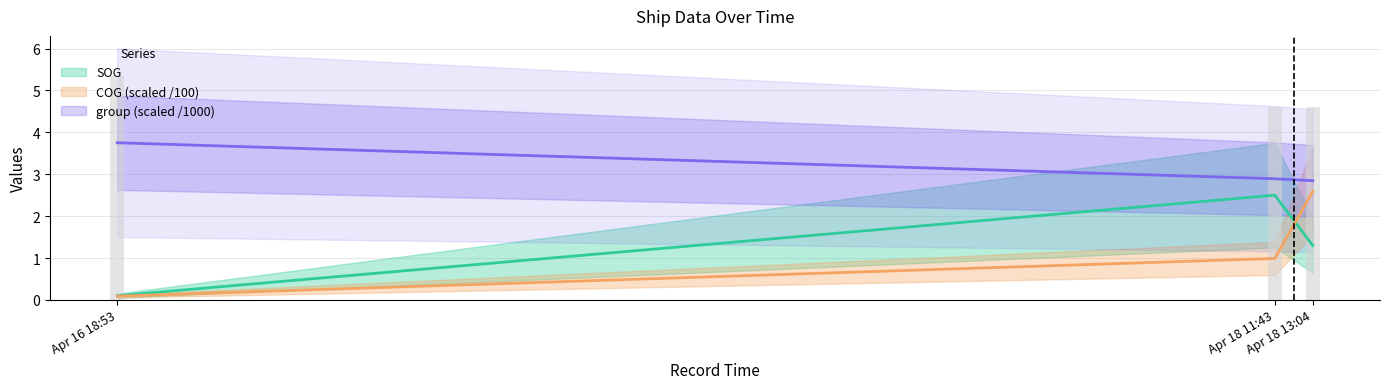

What are all the series names shown in the legend?

SOG, COG, group